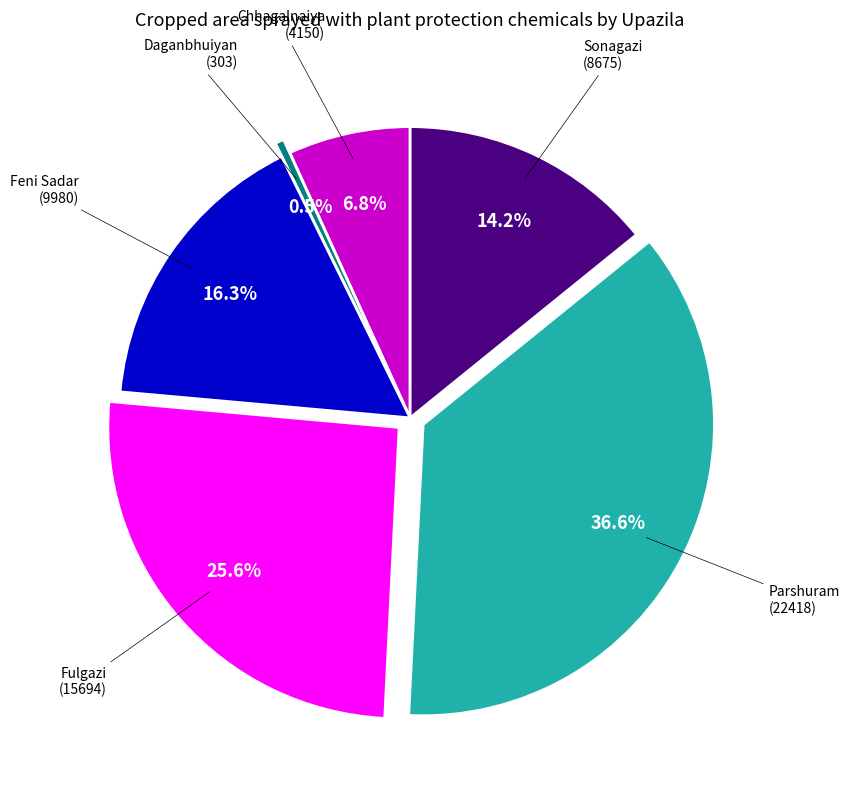

What percentage is the Chhagalnaiya slice, to the nearest percent?

7%